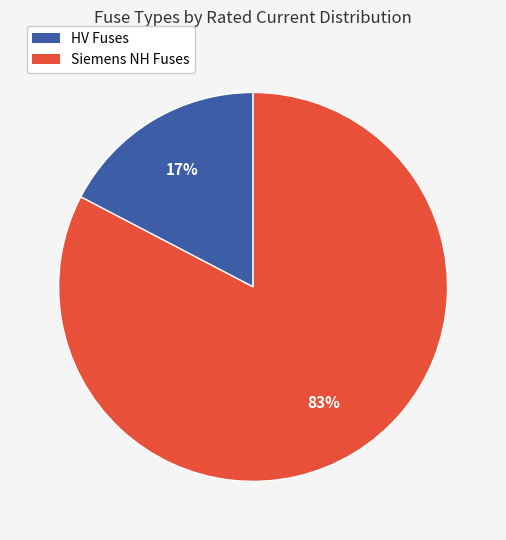

Does any single category account for the majority?

Yes